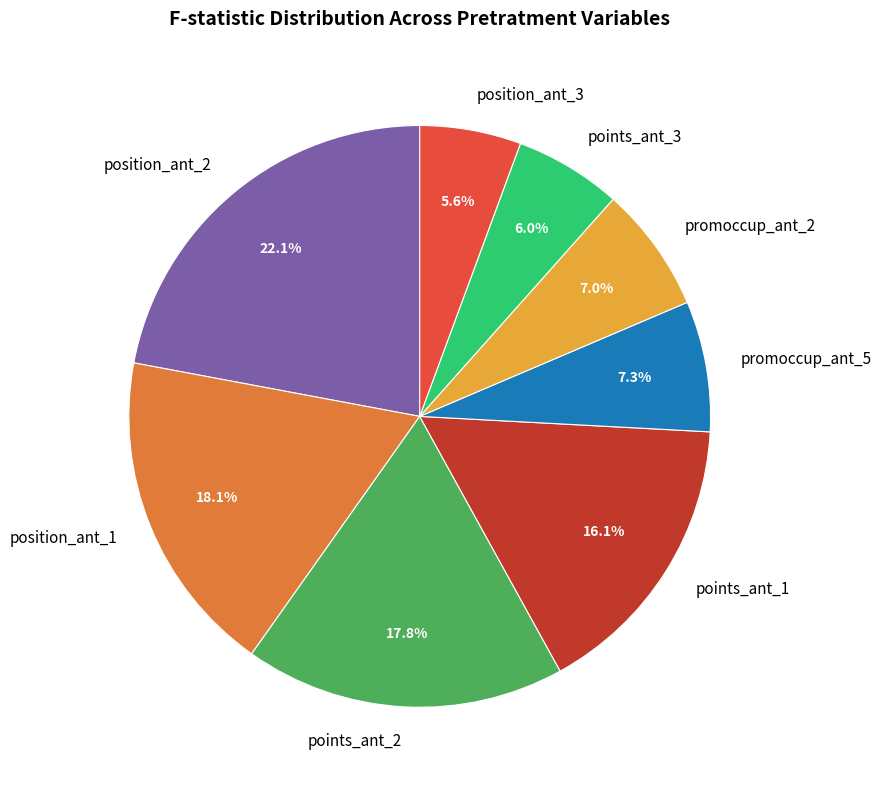

How much of the chart is everything except position_ant_1?

81.9%